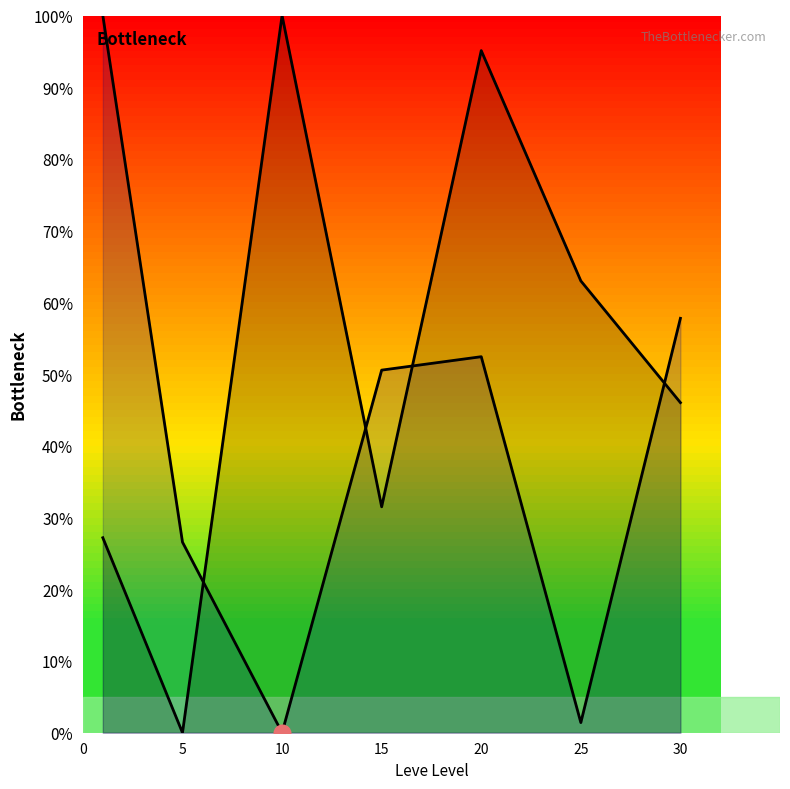

True or false: Leve Gil has a value of 11.7 at 0.

False